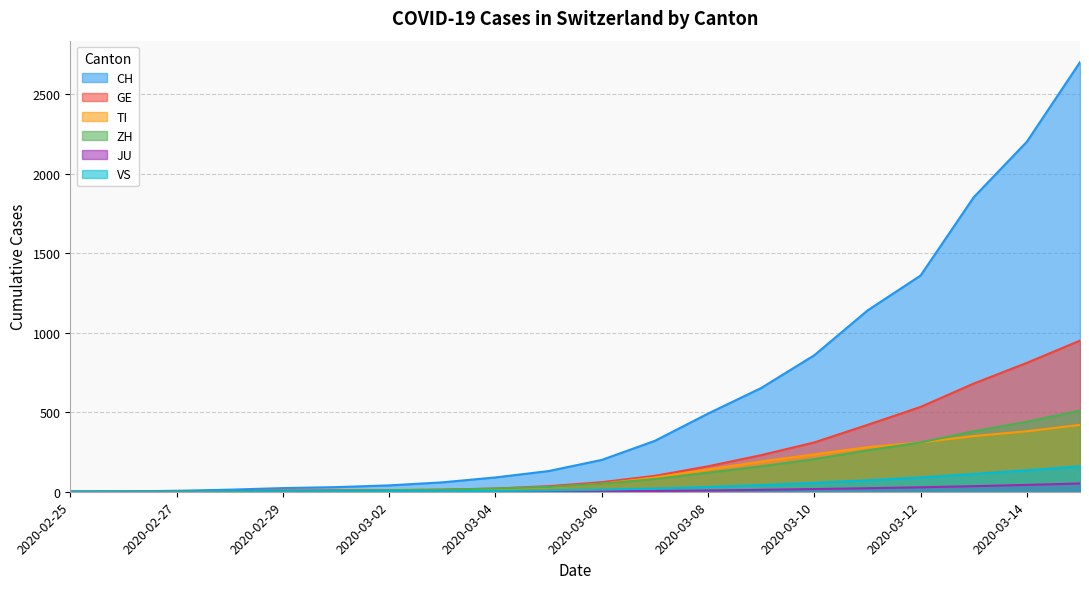

At which label does VS first exceed 13?

2020-03-07